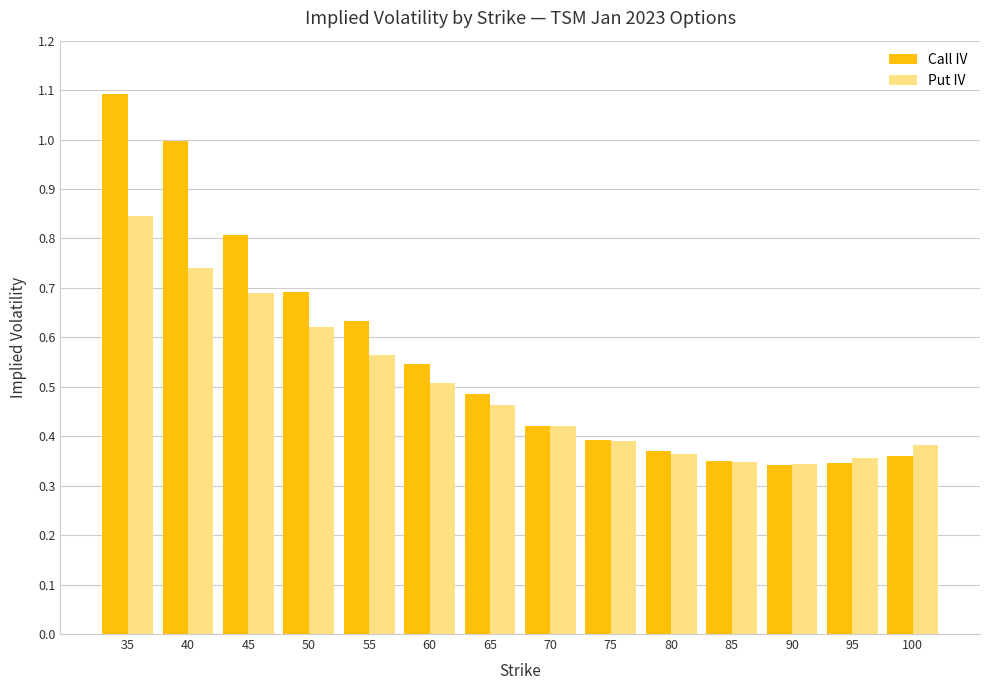

Rank the series by their average value, from lowest to highest.

Put IV, Call IV